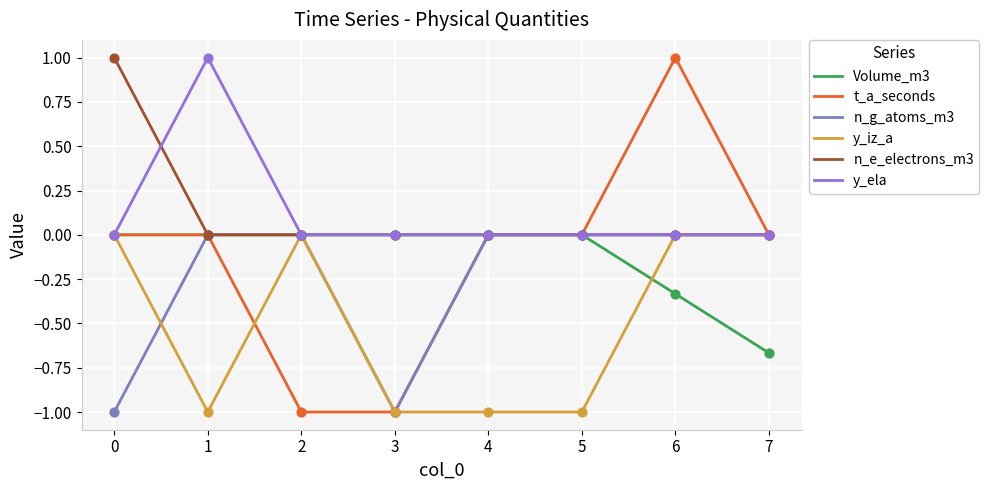

At which category is the sum across all series the highest?

6